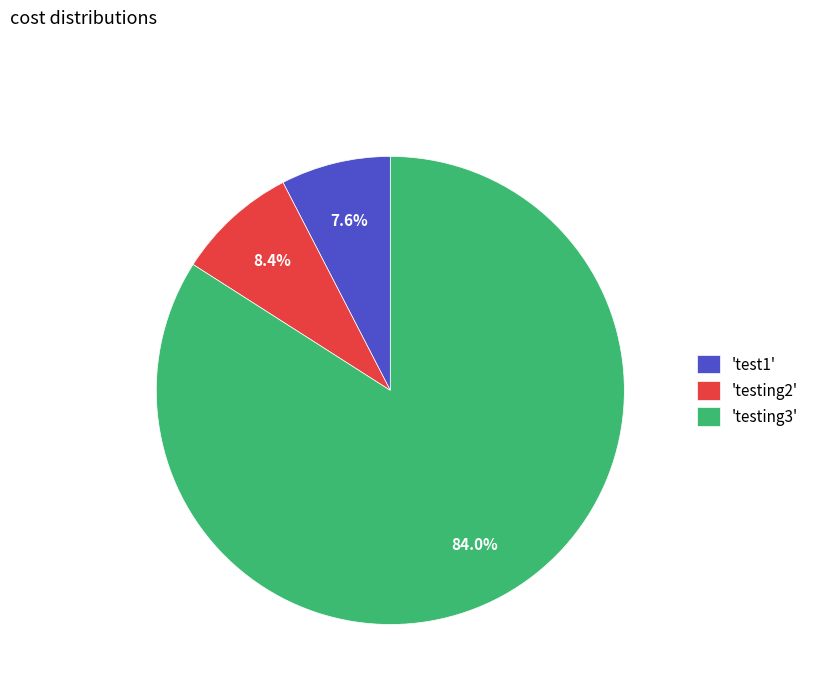

What is the majority slice?

'testing3'